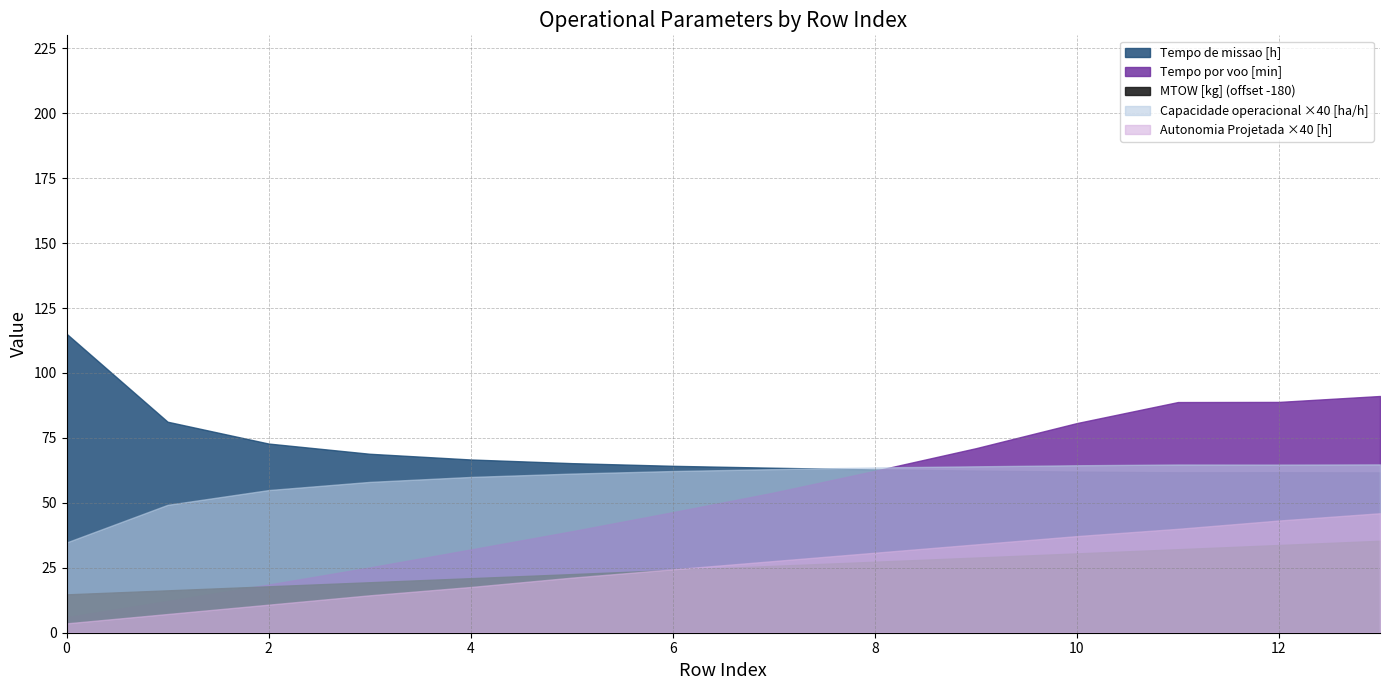

What is the value of the MTOW [kg] point at the 7th from the left?

204.2